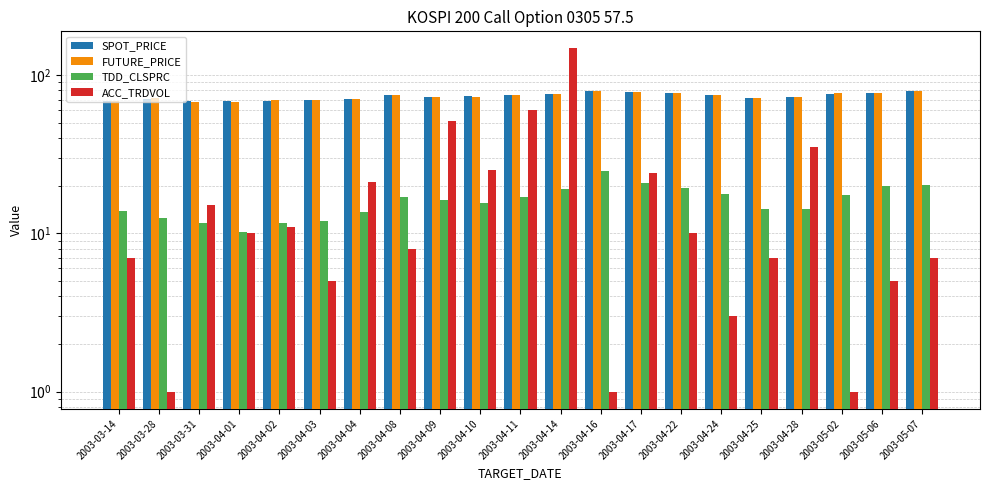

What position from the left is 2003-04-22?

15